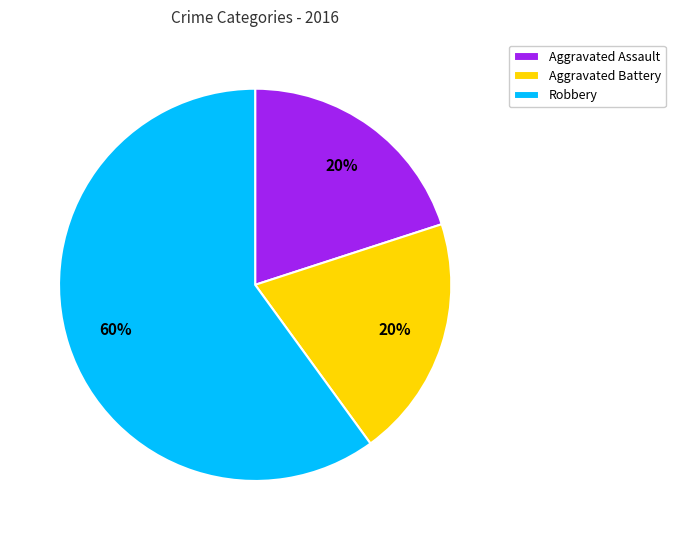

The Robbery slice represents 60% of the pie. True or false?

True